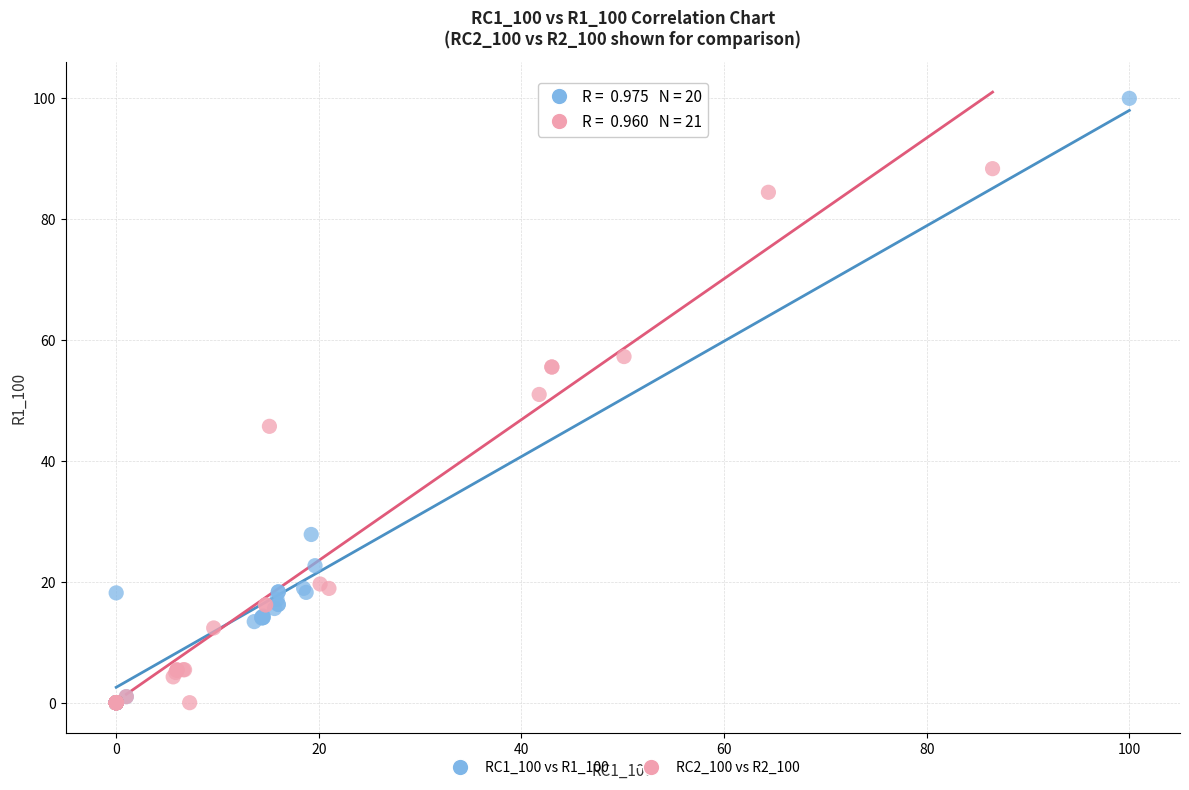

Which series reaches the maximum Y coordinate?

RC1_100 vs R1_100